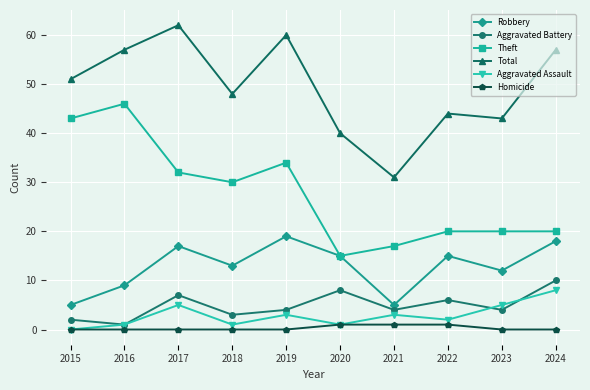

The value of Aggravated Battery at 2020 is 4. True or false?

False